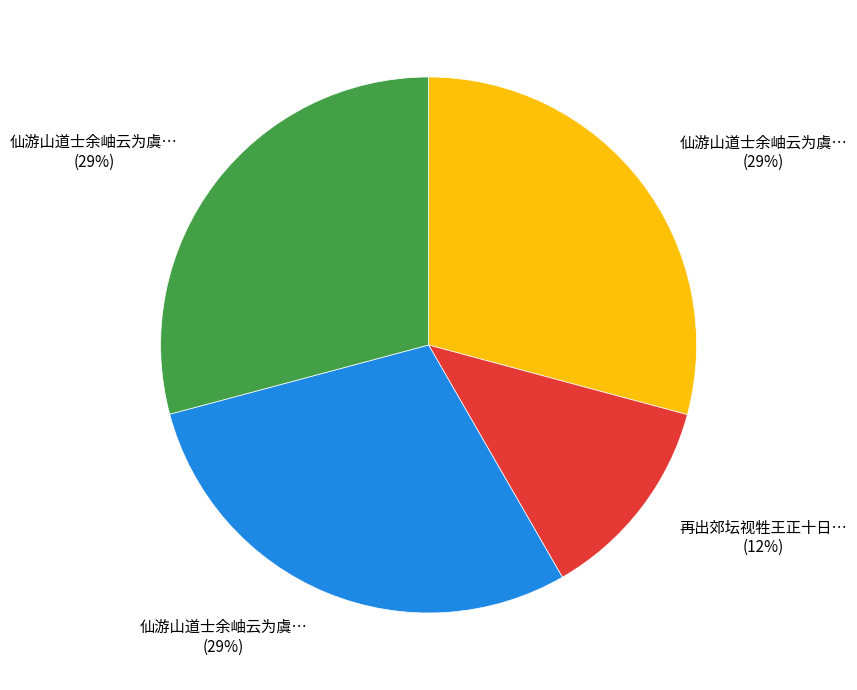

To the nearest percent, what is the difference between the largest and smallest slice percentages?

17%